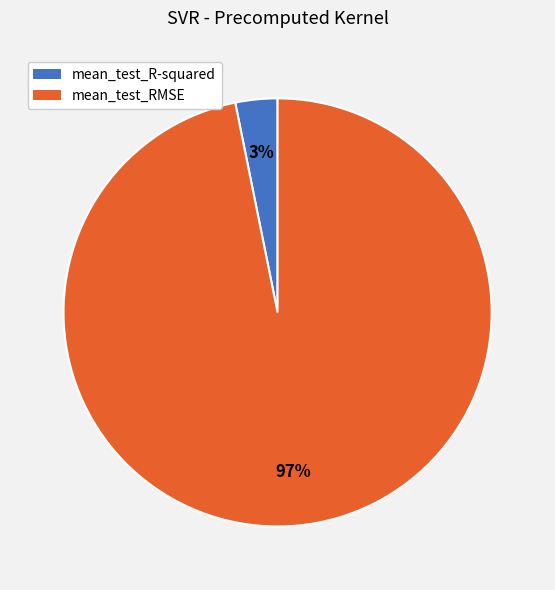

The mean_test_RMSE slice represents 97% of the pie. True or false?

True